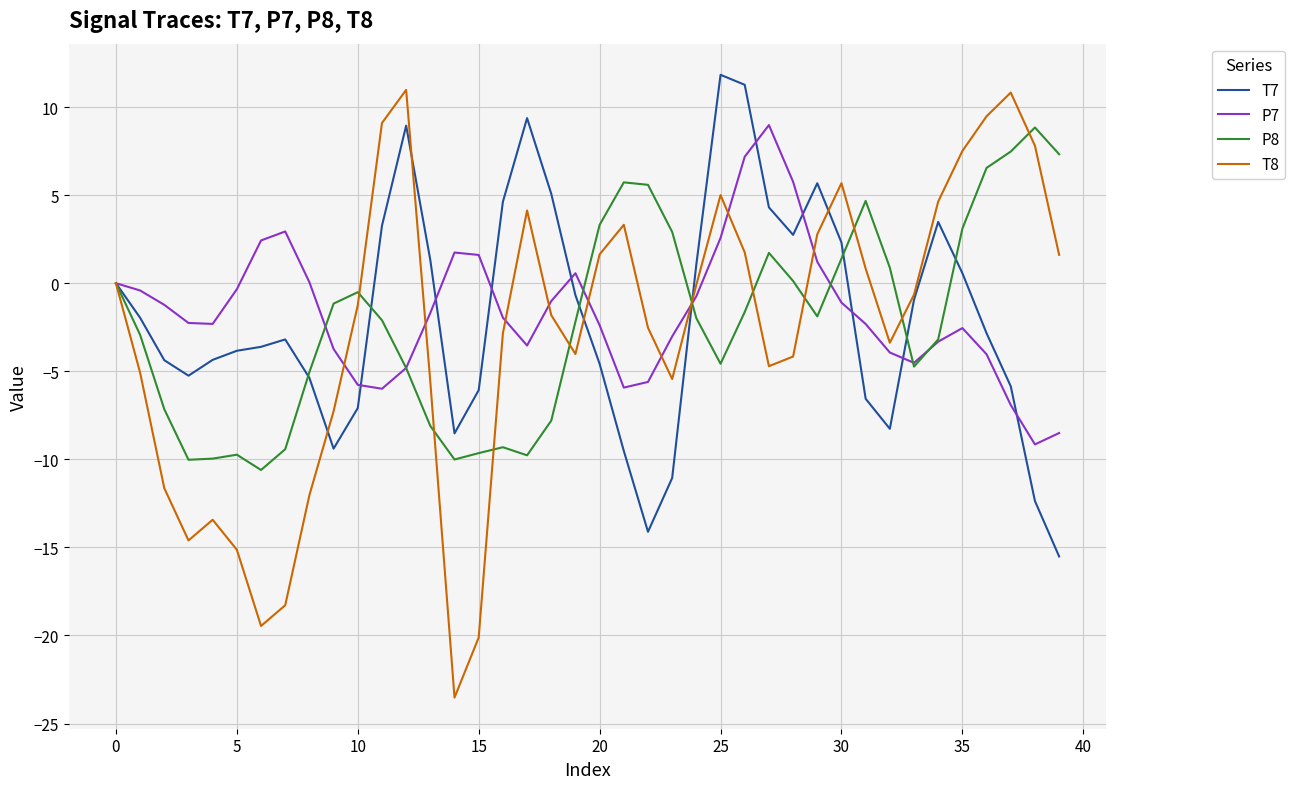

True or false: P8 and T8 intersect in this chart.

True